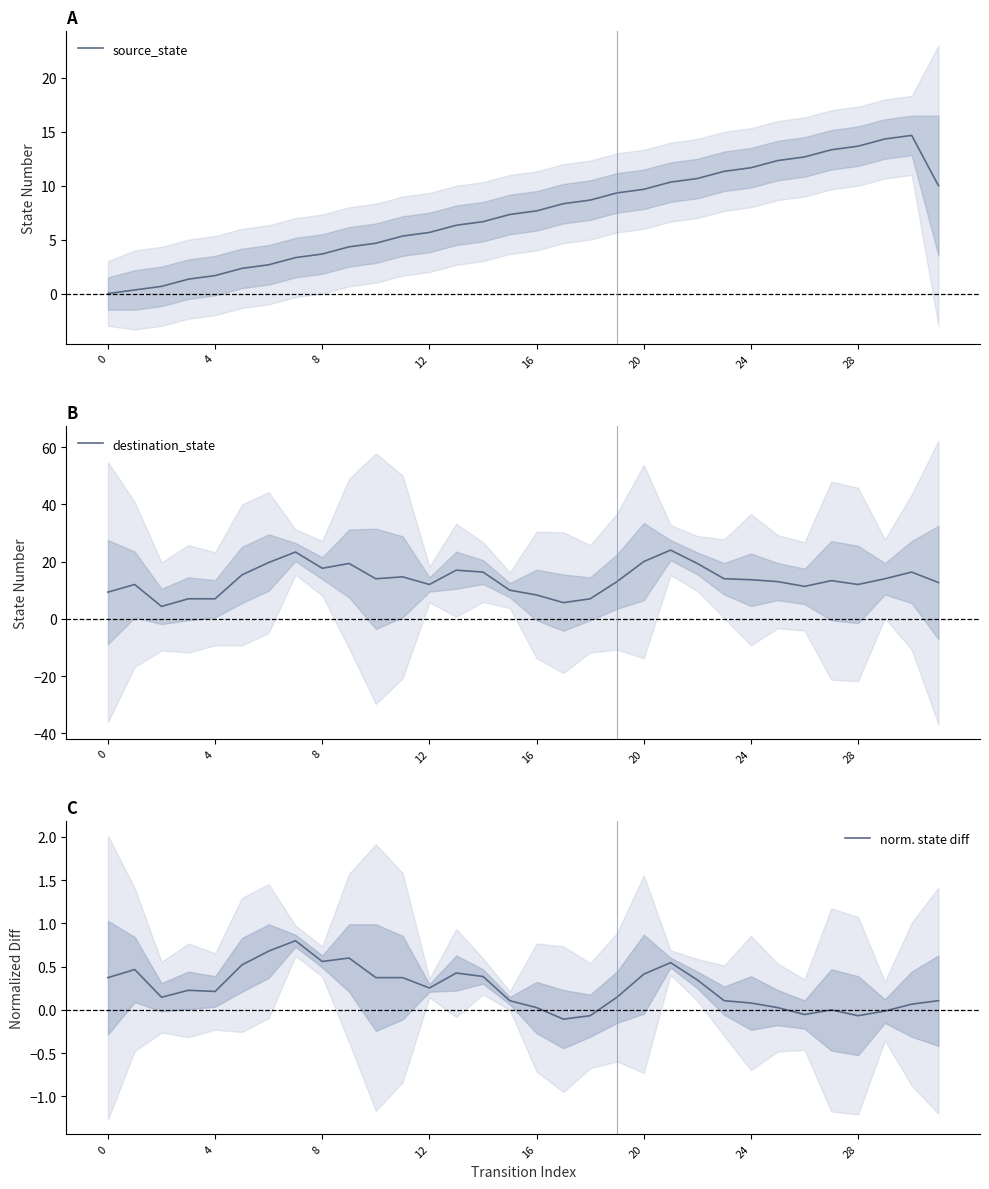

The source_state series shows 11.3 at 23. True or false?

True